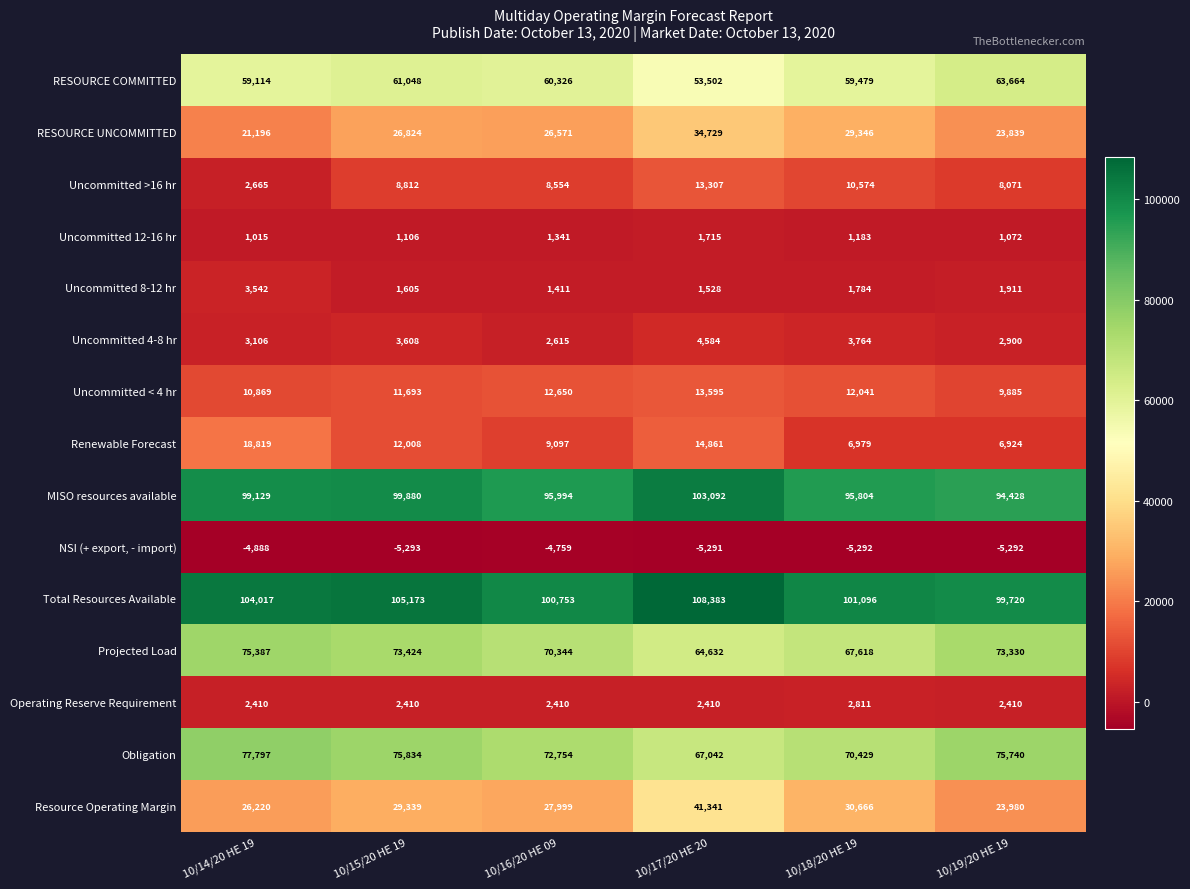

What is the sum of the Operating Reserve Requirement values at 10/16/20 HE 09 and 10/19/20 HE 19?

4820